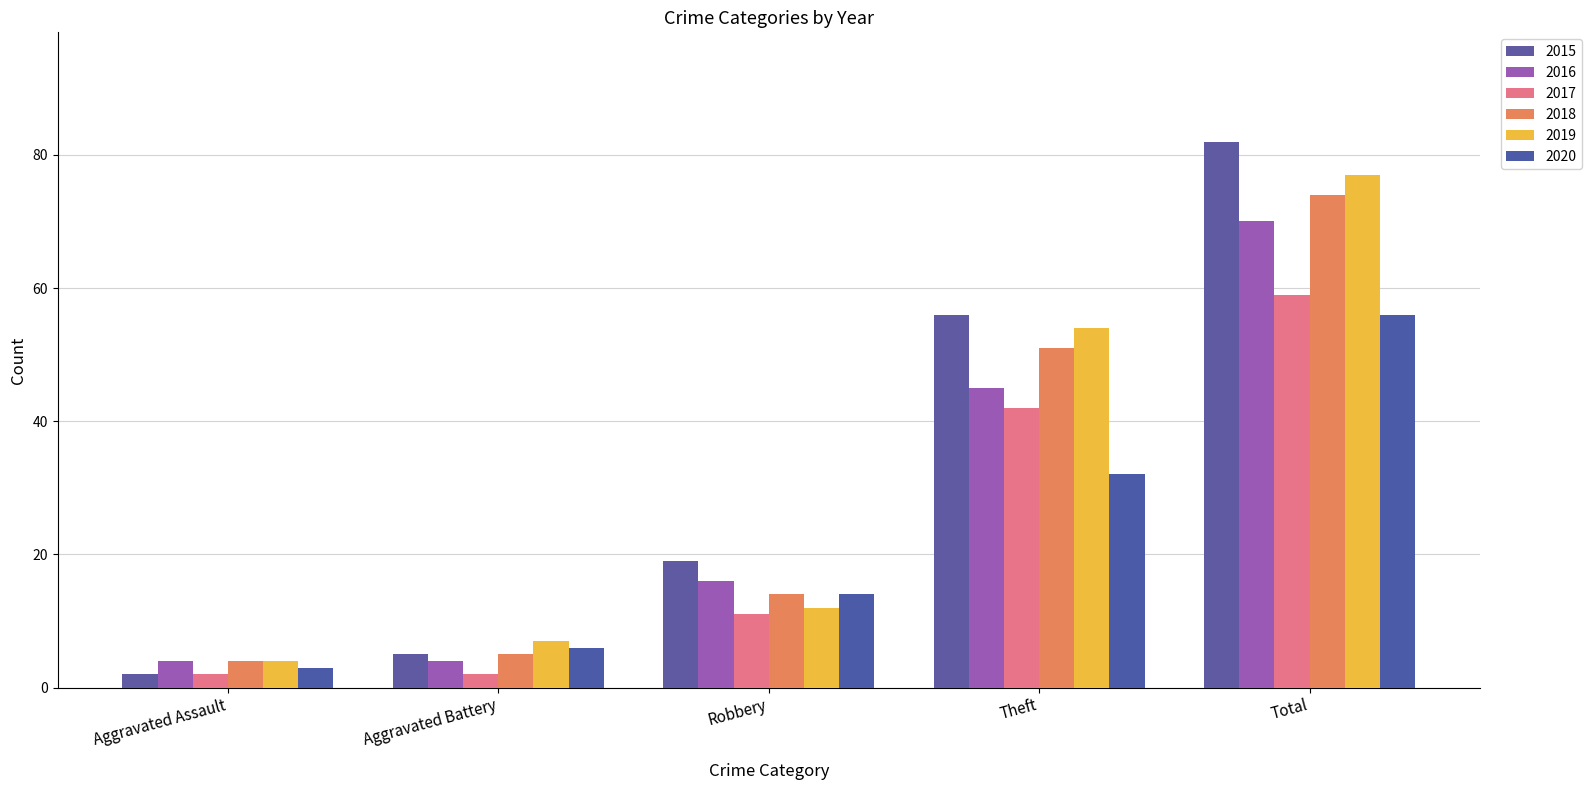

Count the number of categories in the chart.

5